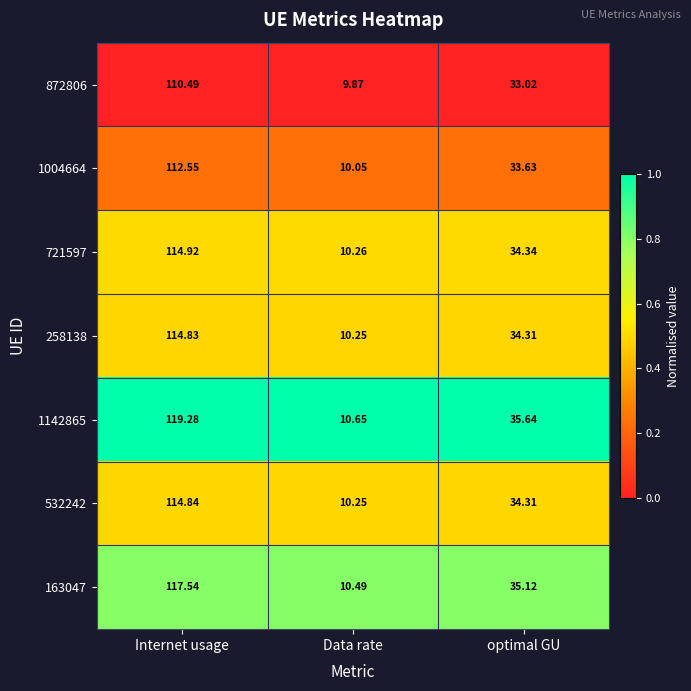

Rank the categories by 721597 value from highest to lowest.

Internet usage, optimal GU, Data rate